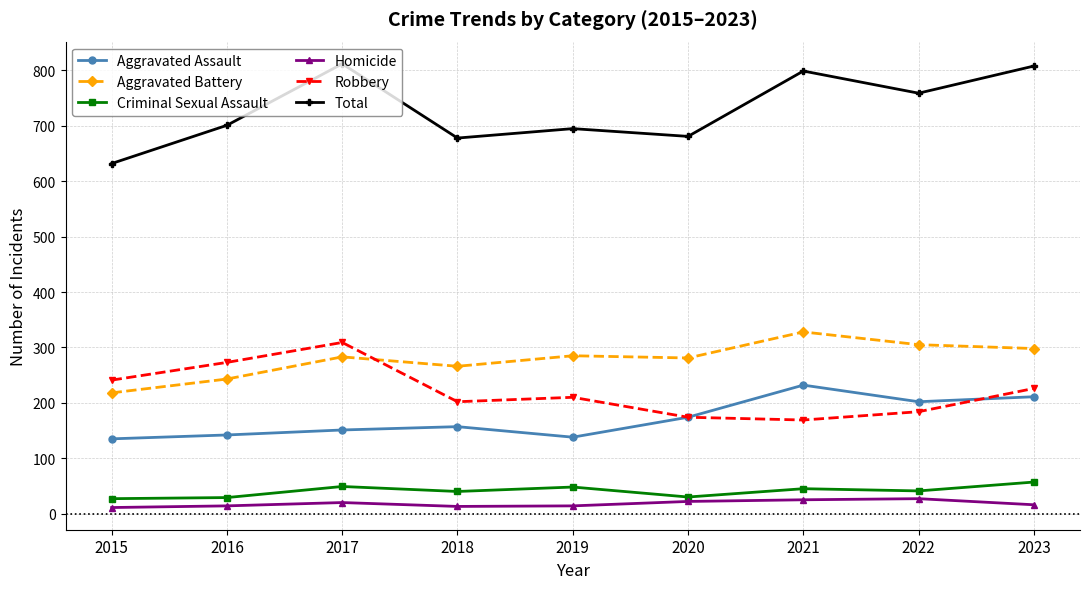

What is the highest value of the Aggravated Battery series?

328